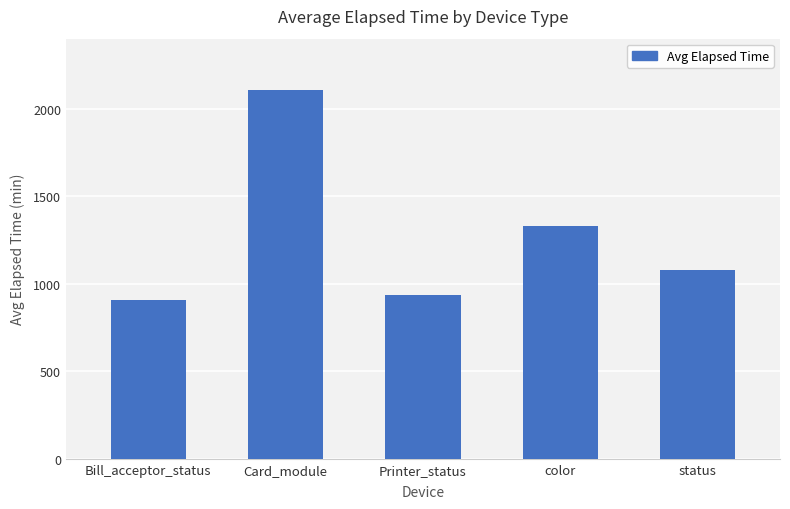

What position from the left is status?

5